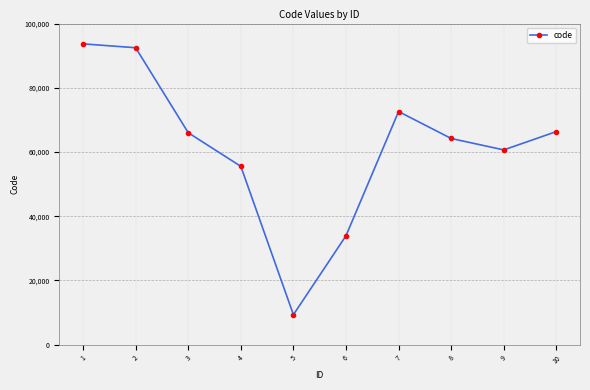

At which category does the chart reach its minimum across all series?

5